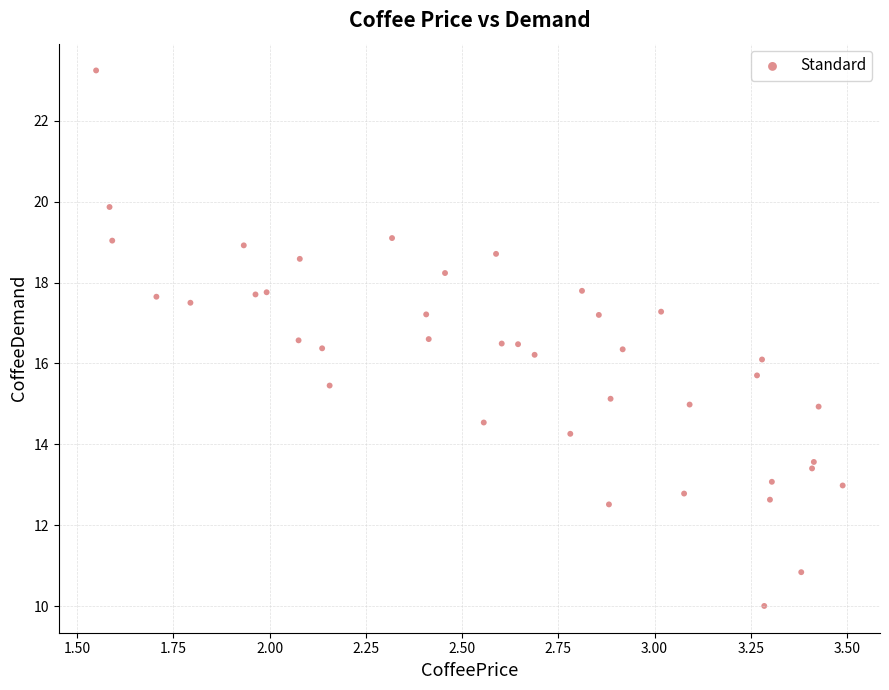

What is the range of X values (max minus min)?

1.9